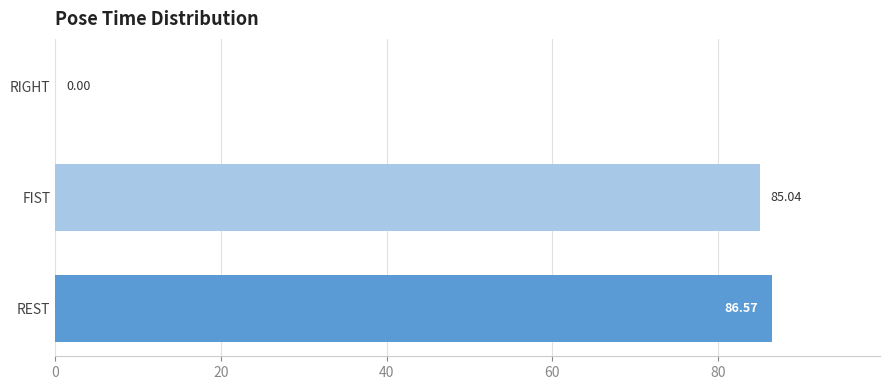

What is the sum of all values?

171.6